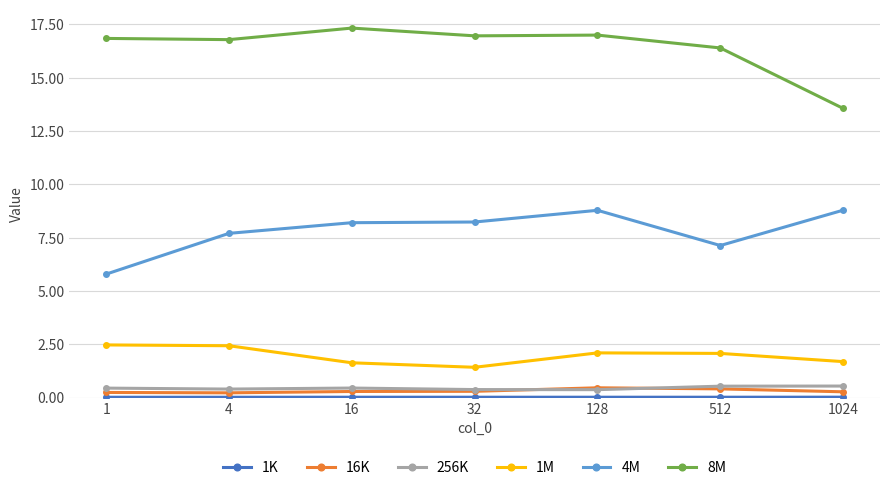

What is the greatest value displayed?

17.3